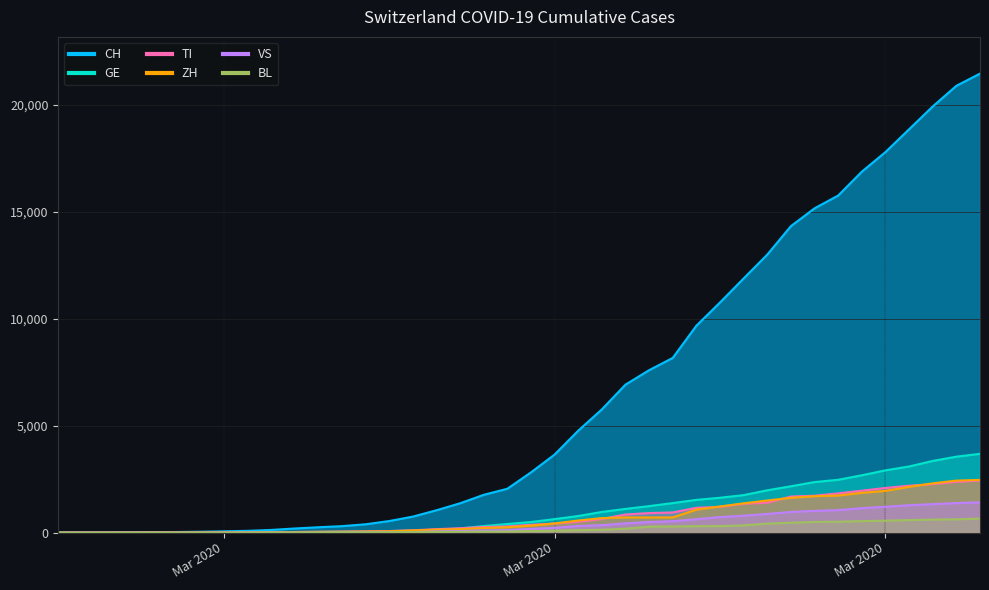

What is the average value of the CH series?

6380